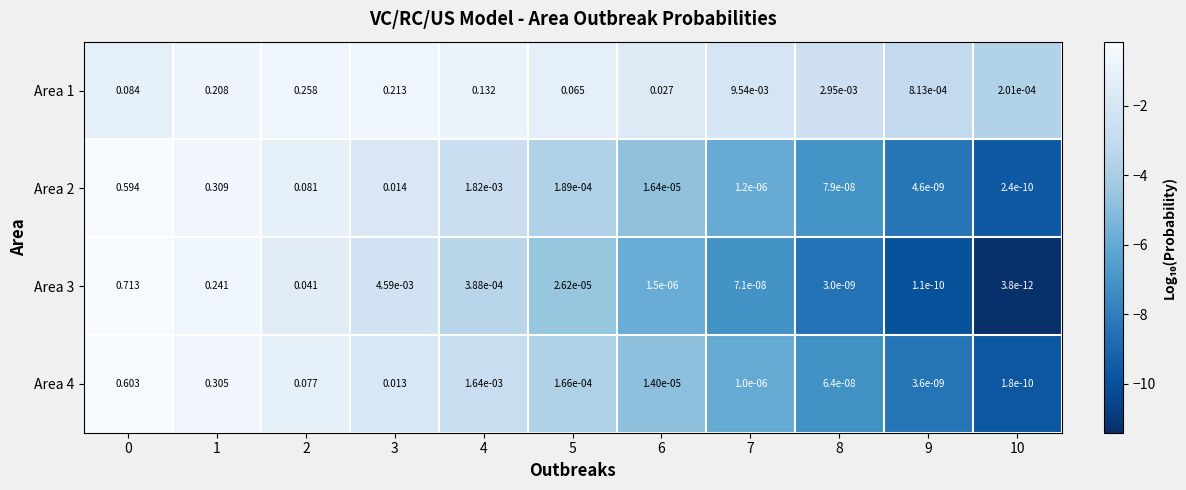

How many distinct data groups are displayed?

4